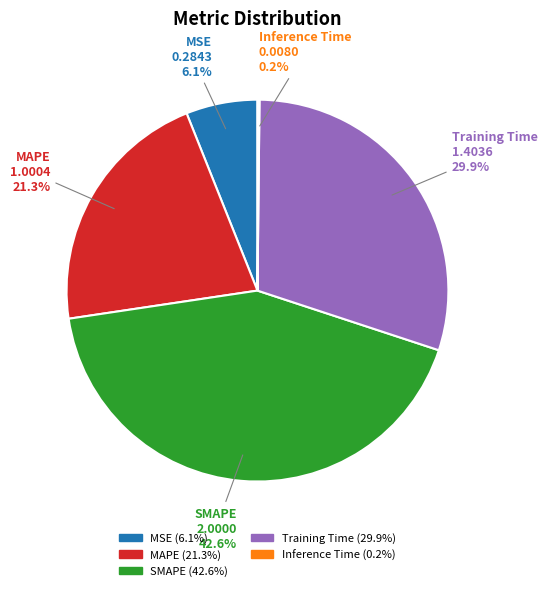

How much of the chart is everything except SMAPE?

57.4%